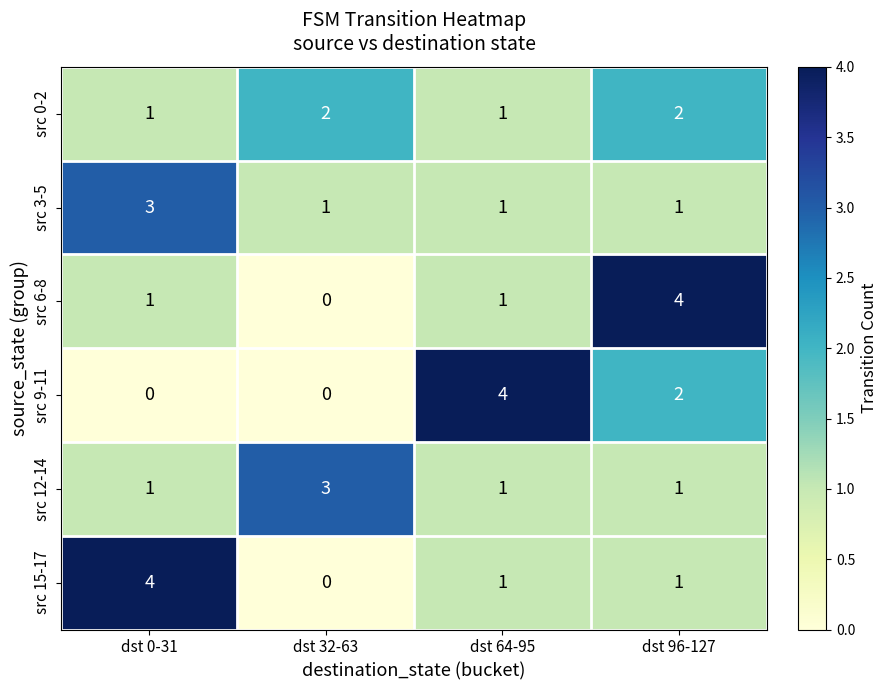

At how many categories does at least one series exceed 2?

4